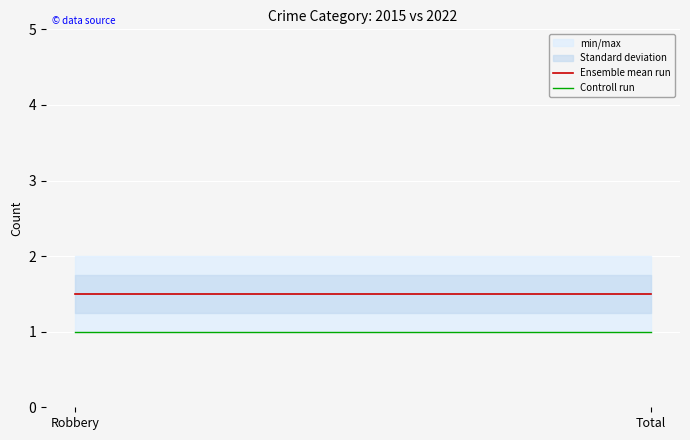

What is the value of the Controll run point at the 1st from the left?

1.0